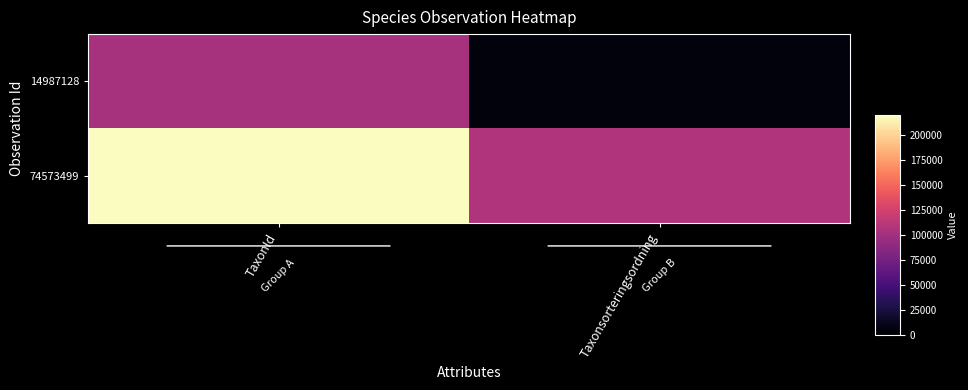

Which has a higher value, Taxonsorteringsordning or TaxonId?

TaxonId